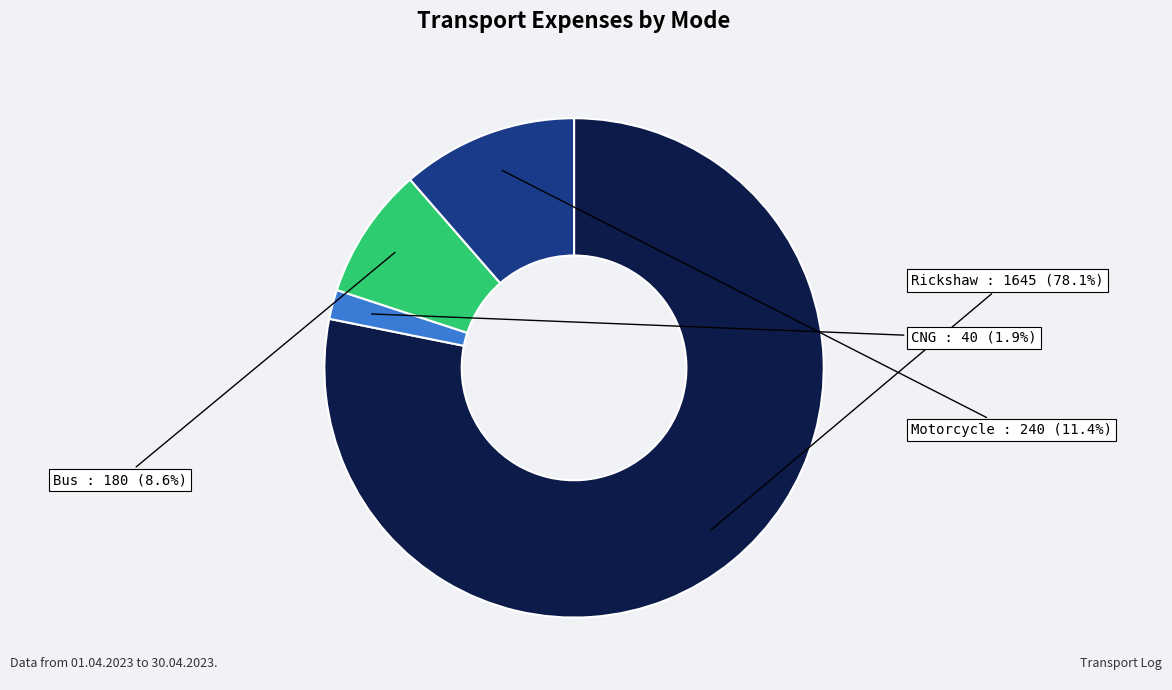

Is there a majority slice in this chart?

Yes